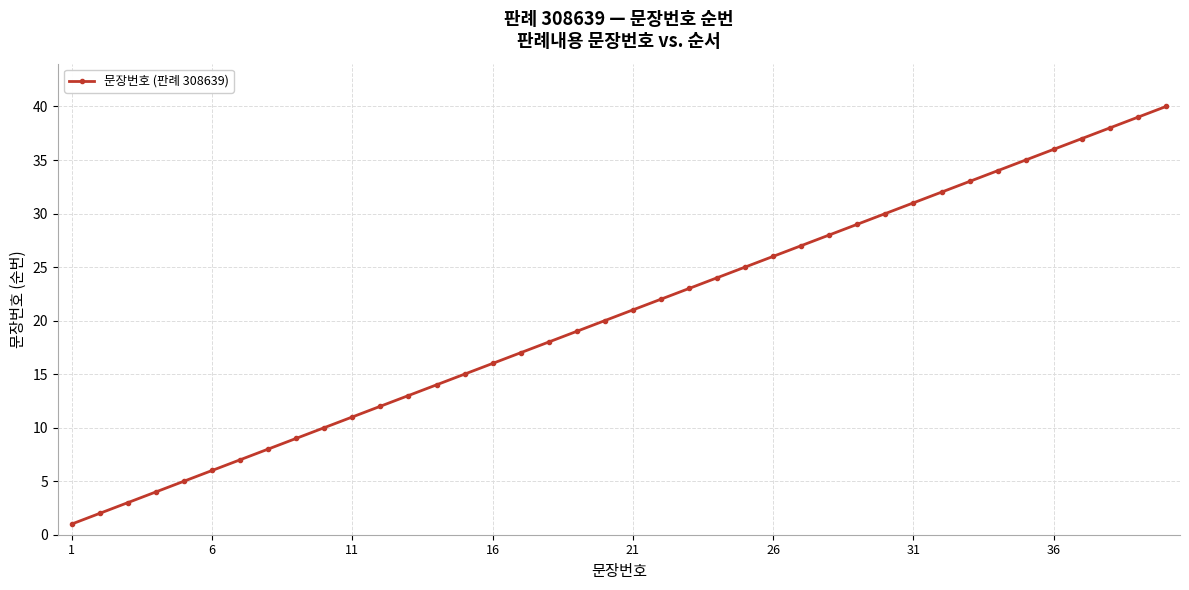

True or false: there are more than 1 points higher than both neighbors.

False